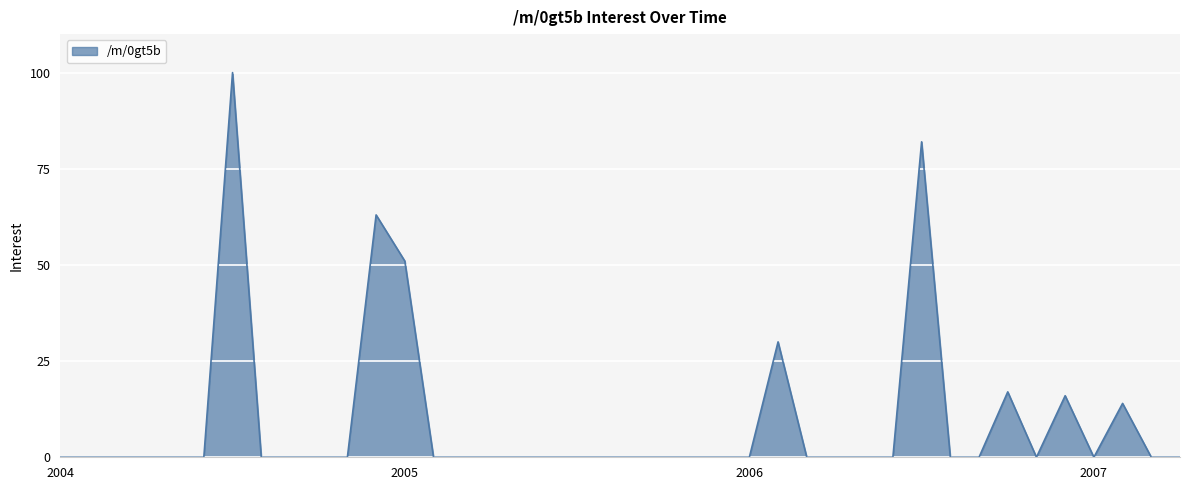

True or false: the data has more than 1 interior local peaks.

True